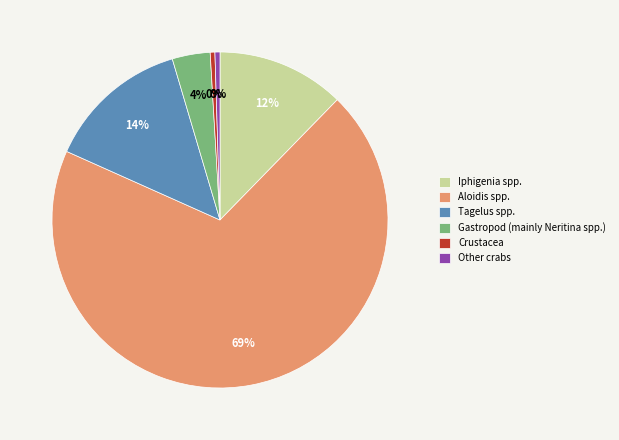

Between Gastropod (mainly Neritina spp.) and Crustacea, which is larger?

Gastropod (mainly Neritina spp.)